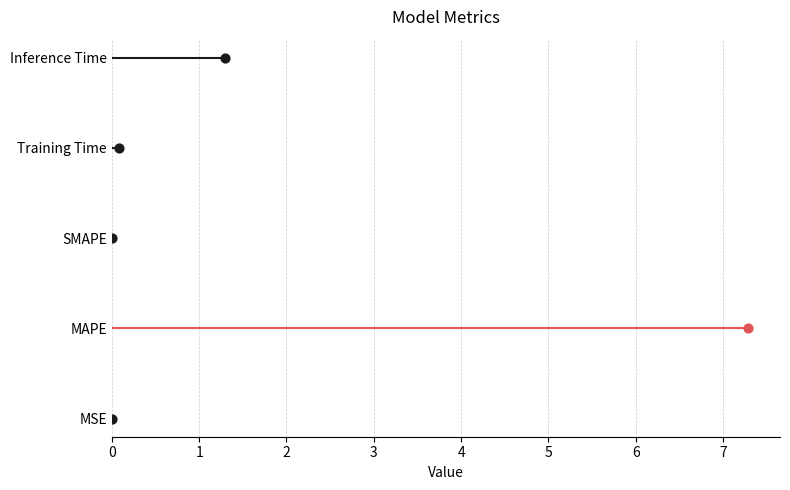

Between Training Time and SMAPE, which is larger?

Training Time